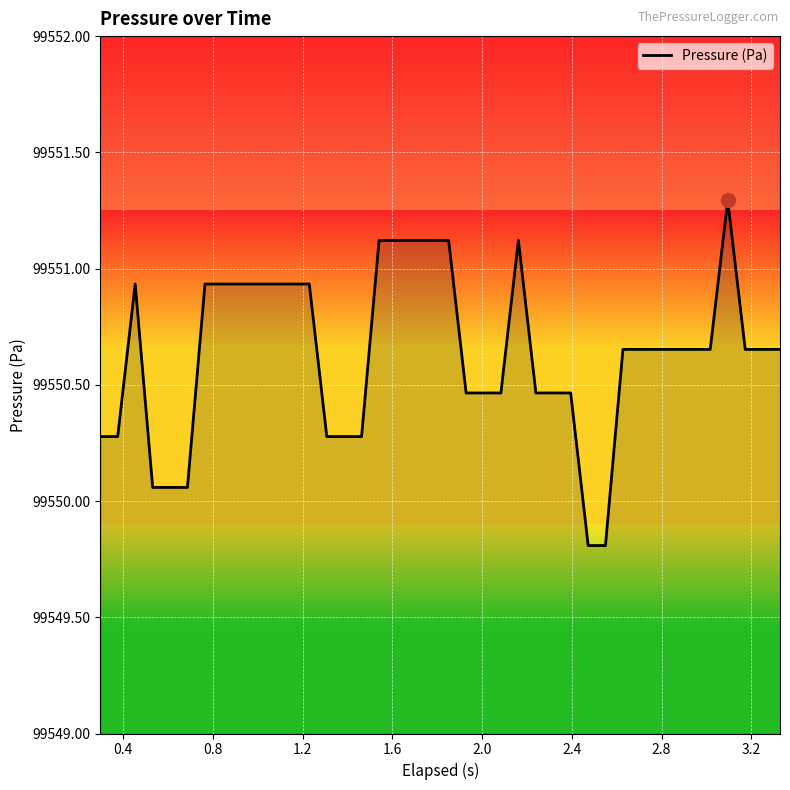

What is the smallest value displayed?

99549.8